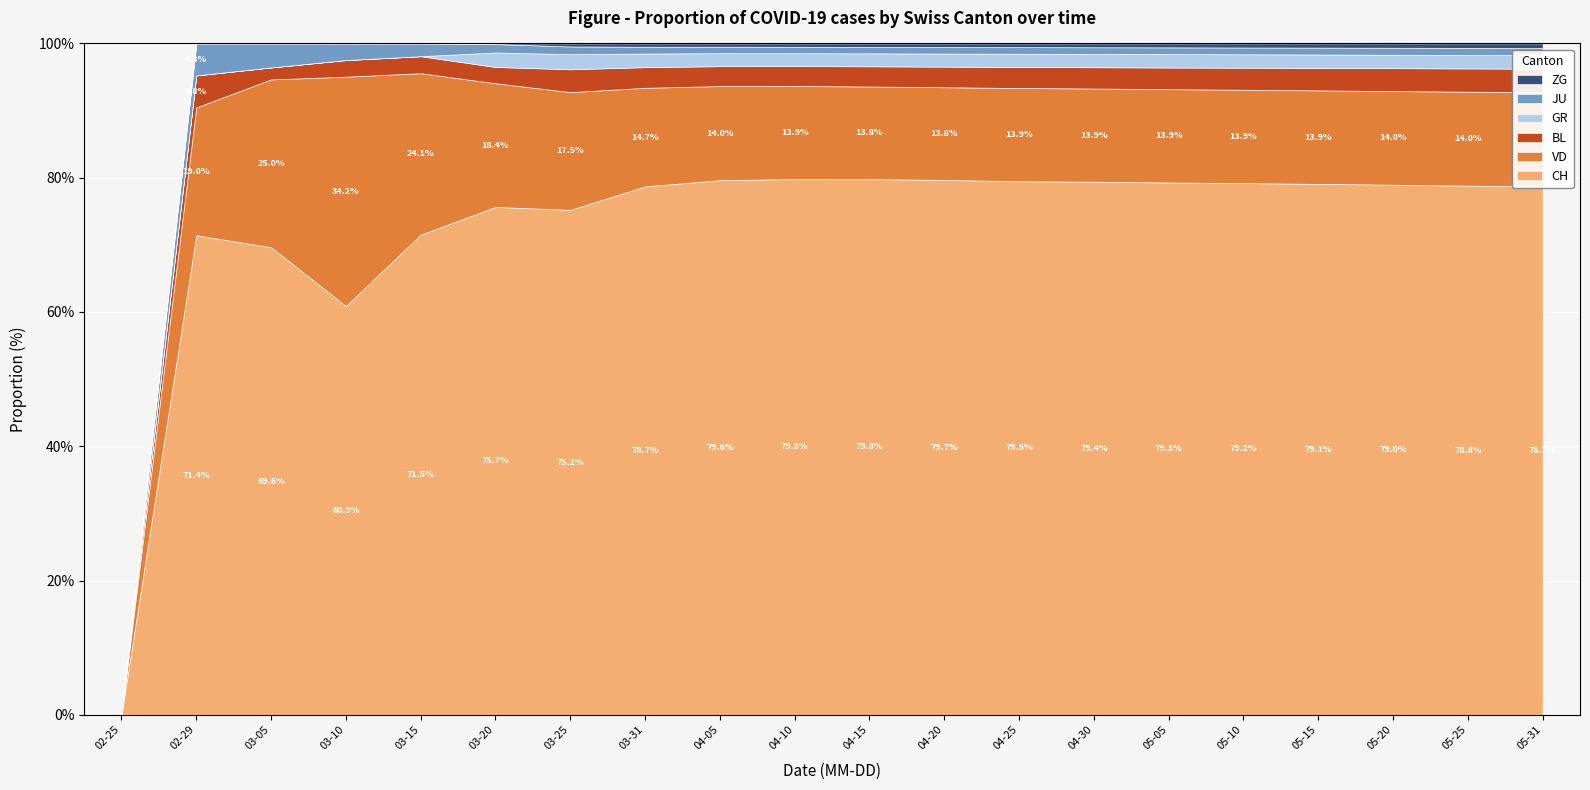

What is the average value of the VD series?

354